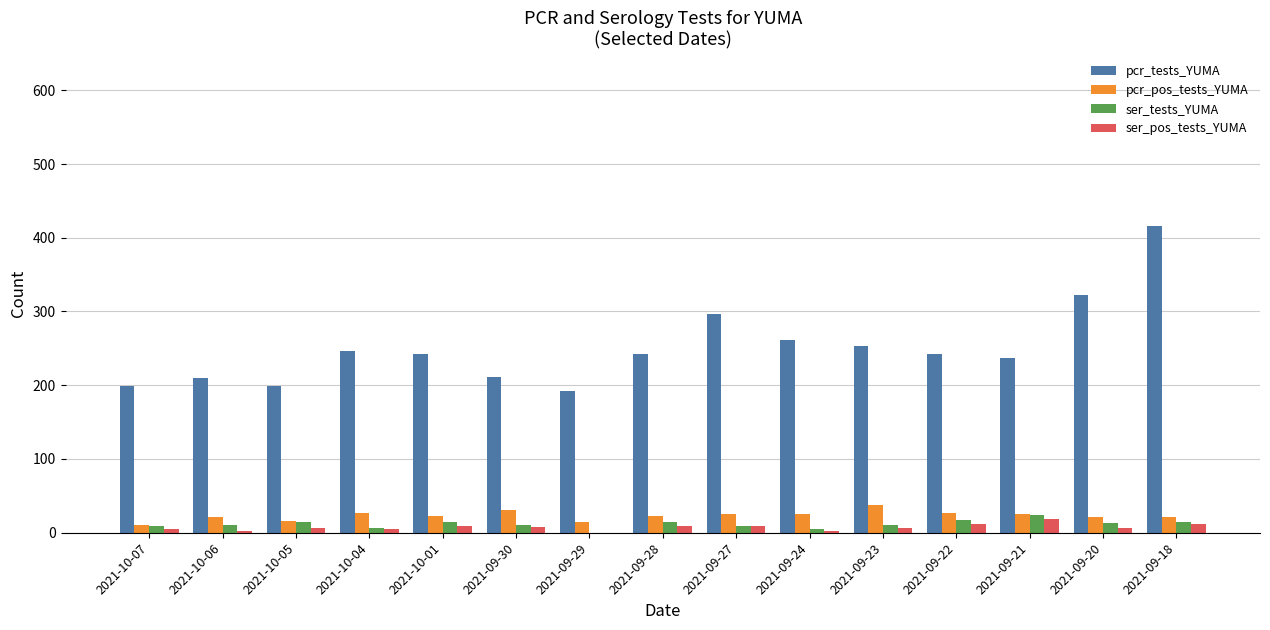

What is the difference between the ser_pos_tests_YUMA values at 2021-09-24 and 2021-09-23?

4